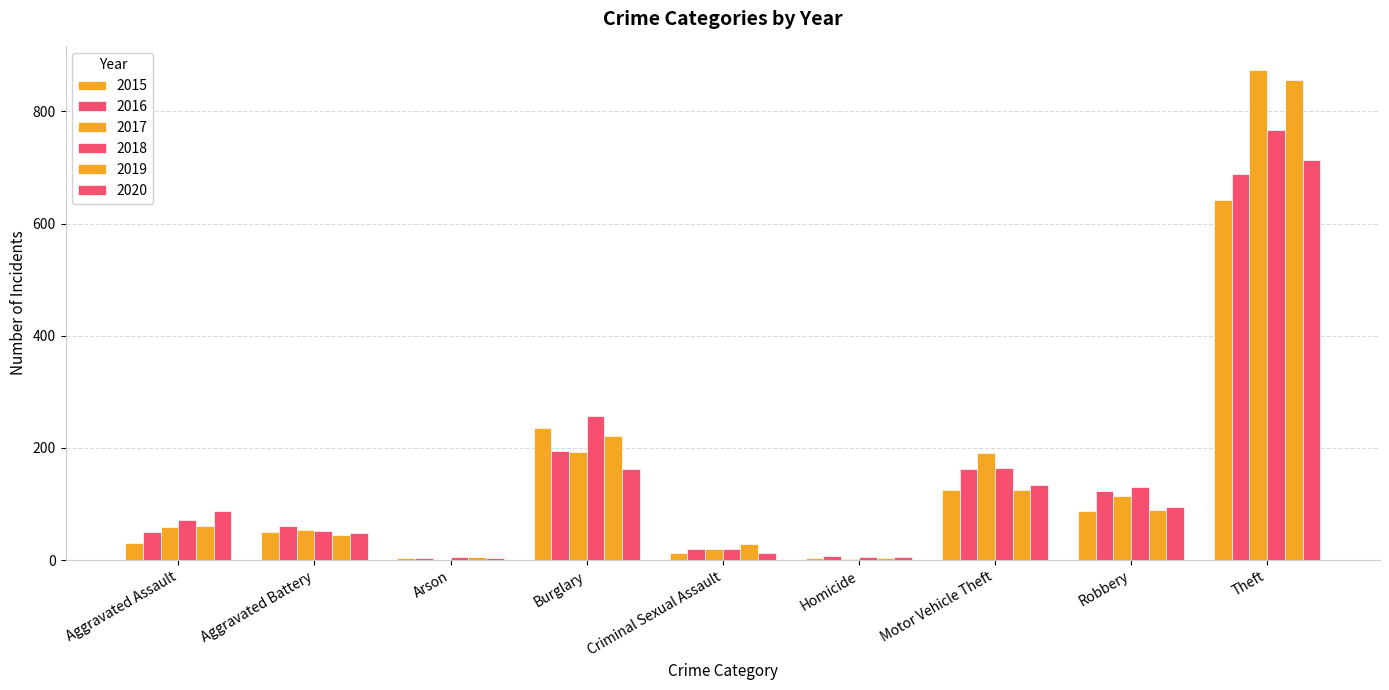

Which series changed the most between Aggravated Battery and Robbery?

2018